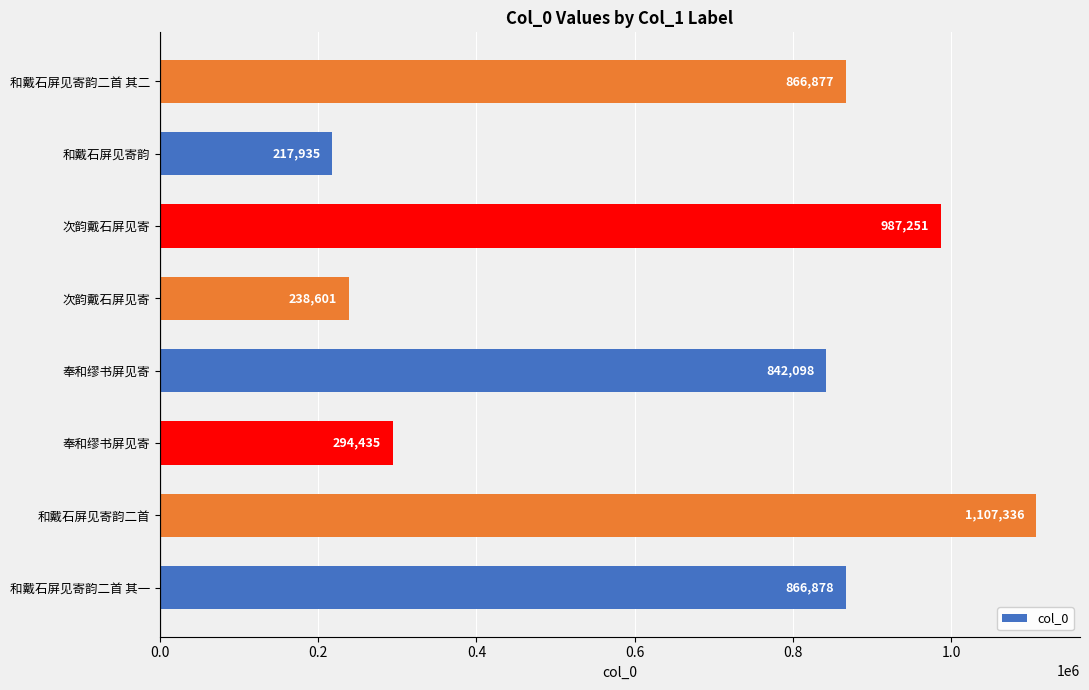

How many distinct data groups are displayed?

1